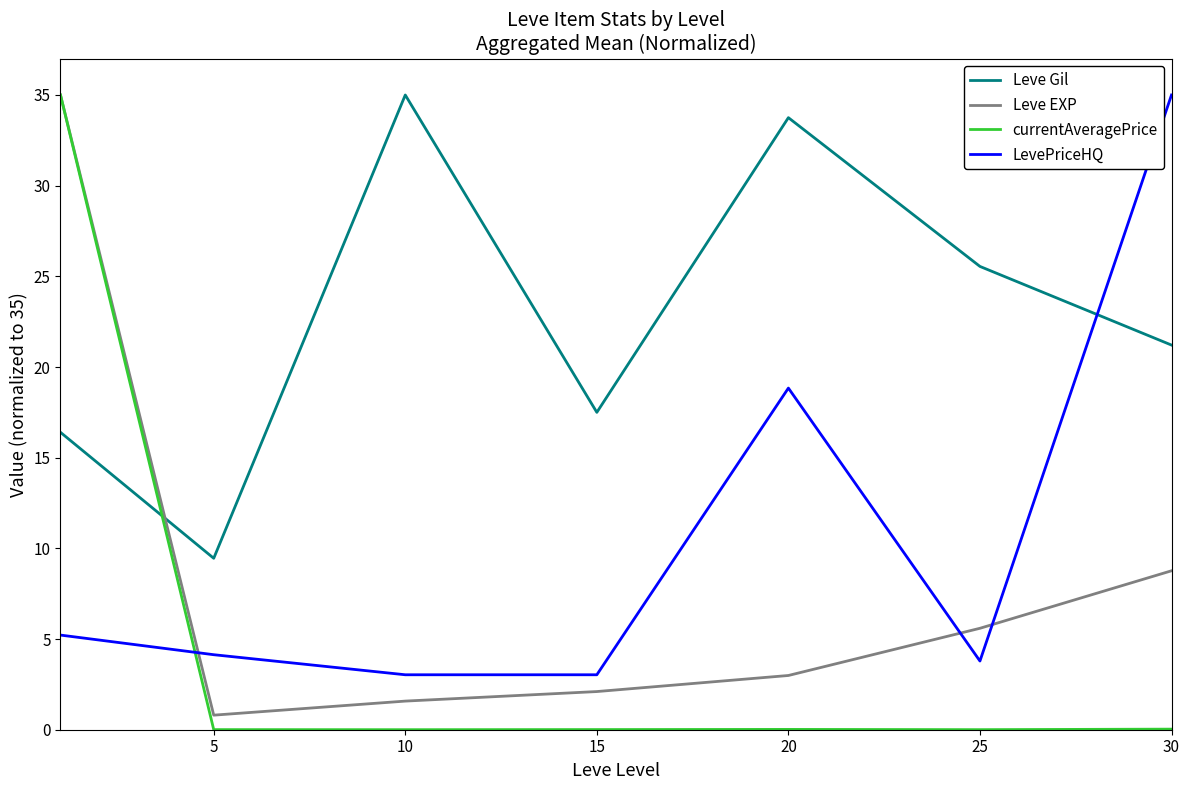

What is the average value of the Leve EXP series?

8.1